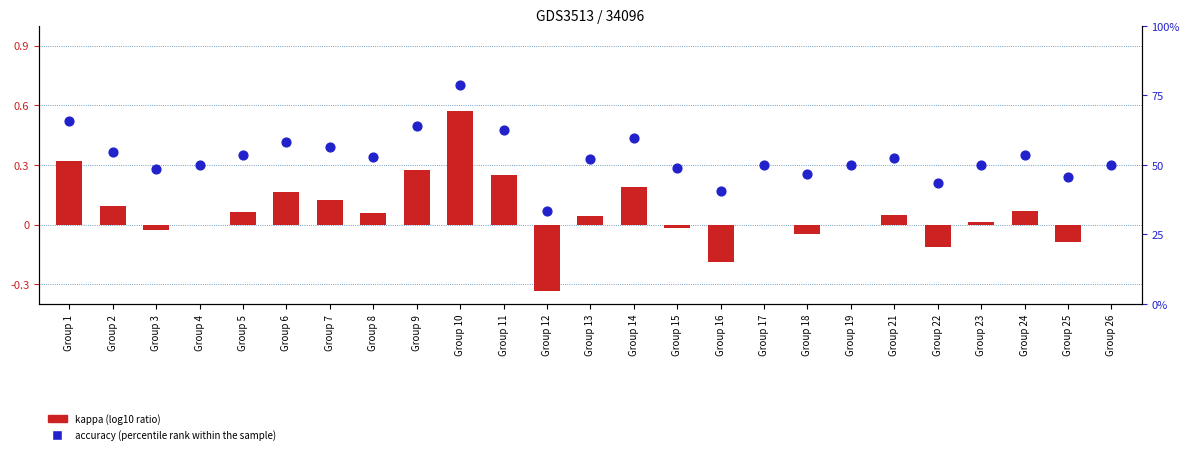

What is the total value across all series at Group 11?

62.8